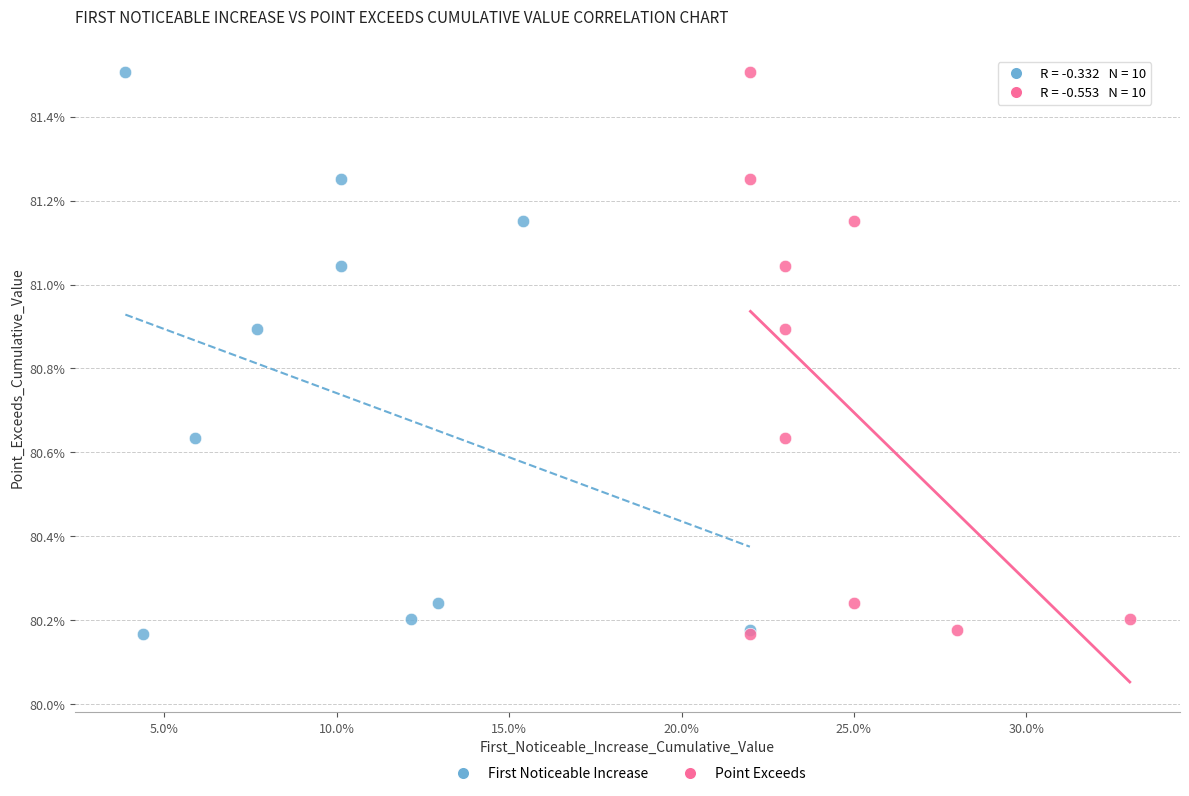

What are all the series names shown in the legend?

First Noticeable Increase, Point Exceeds